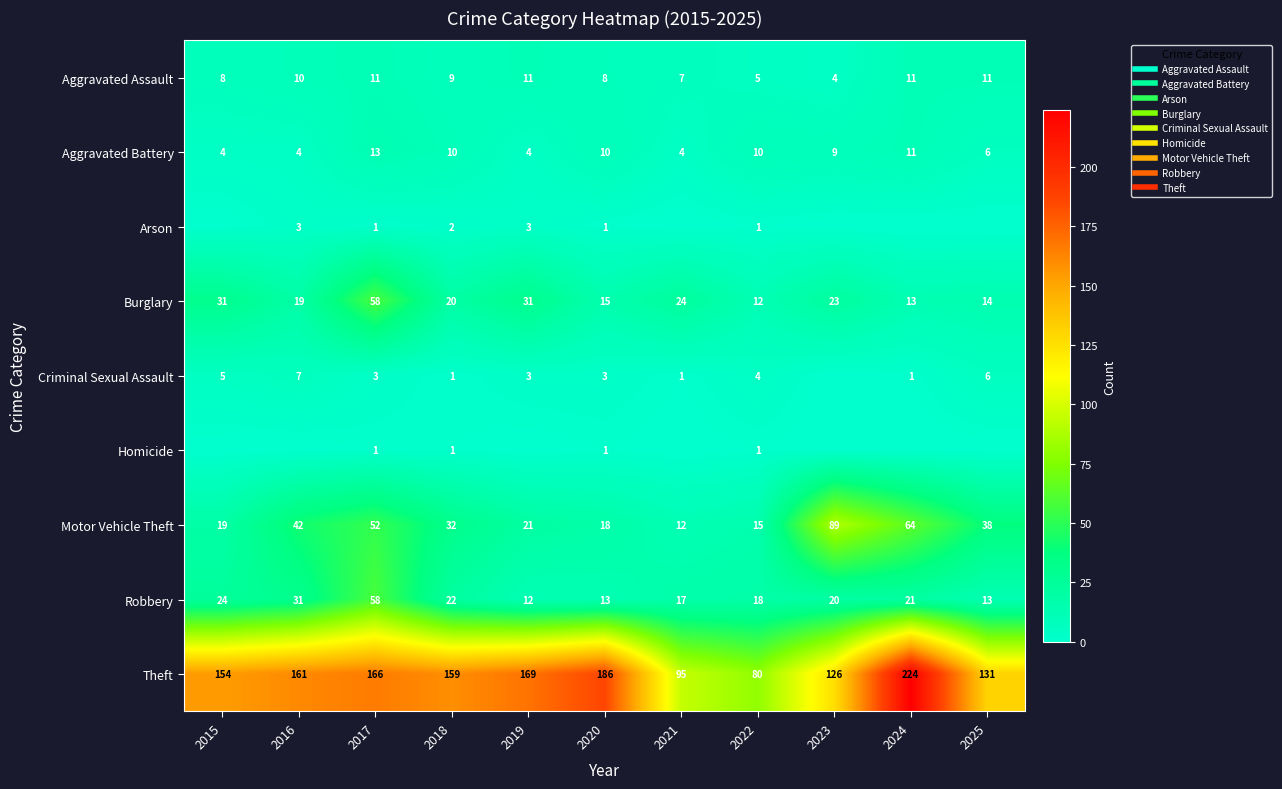

Read the Aggravated Assault value at 2015.

8